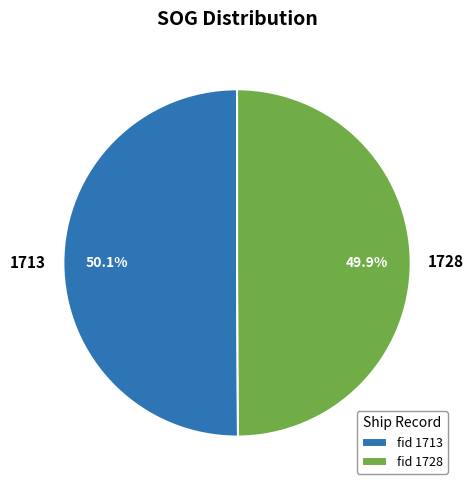

Is there any slice that represents more than half of the pie?

Yes